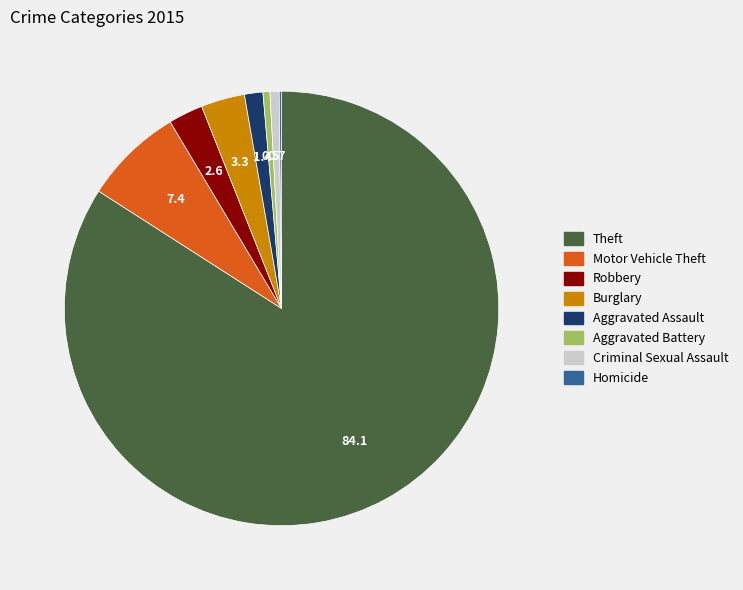

True or false: Aggravated Assault accounts for 1% of the total.

True